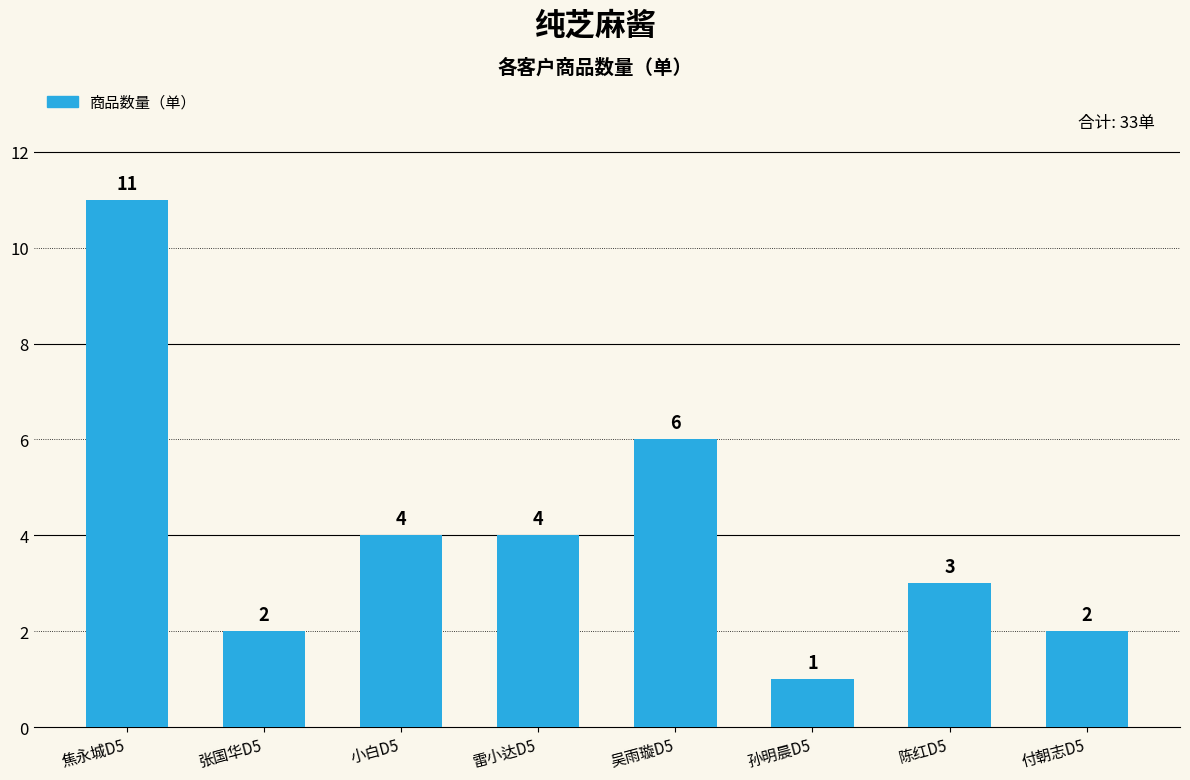

Where does the data first go above 4?

焦永城D5